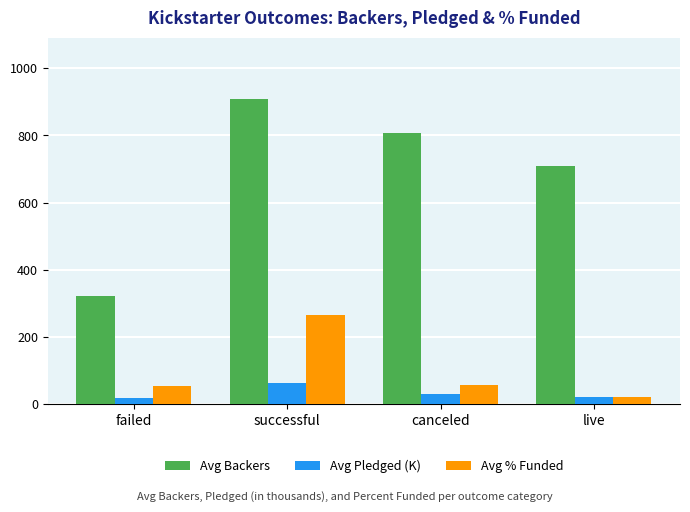

What is the highest value of the Avg Backers series?

908.8